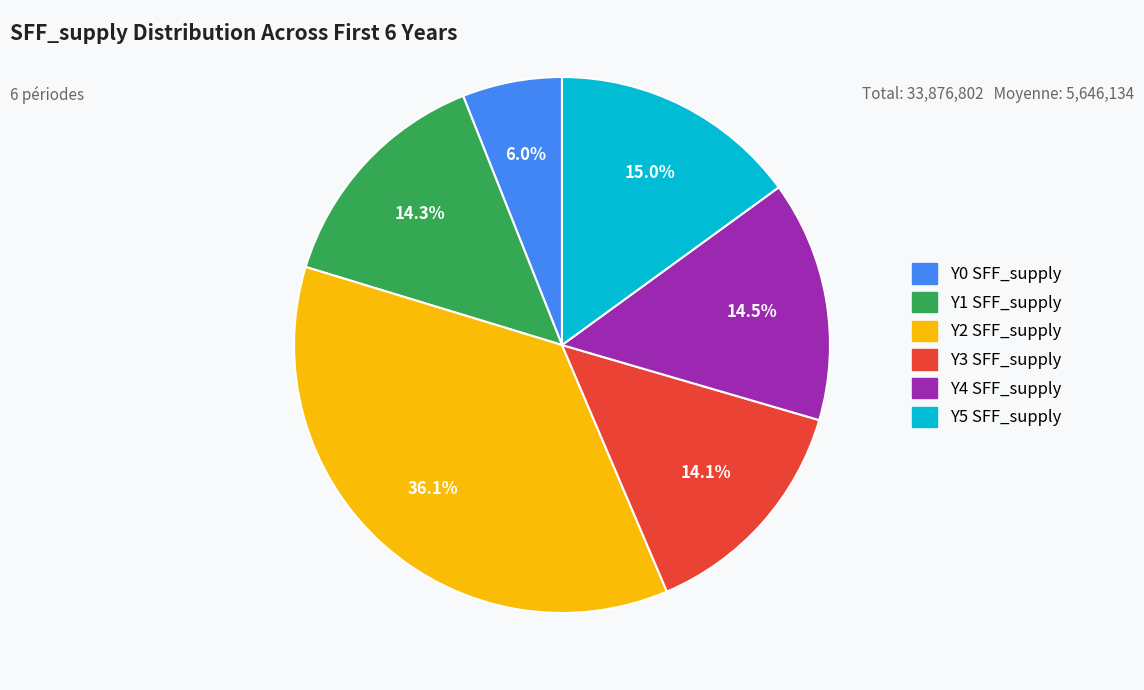

Does Y5 account for over 50% of the chart?

No